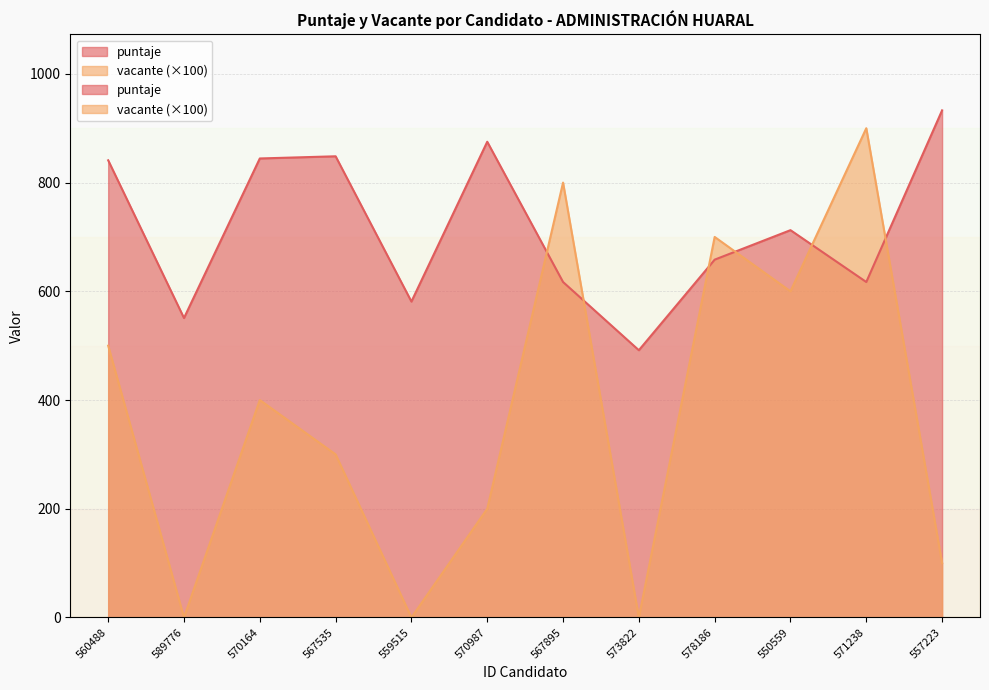

What is the difference between the vacante values at 550559 and 567535?

300.0